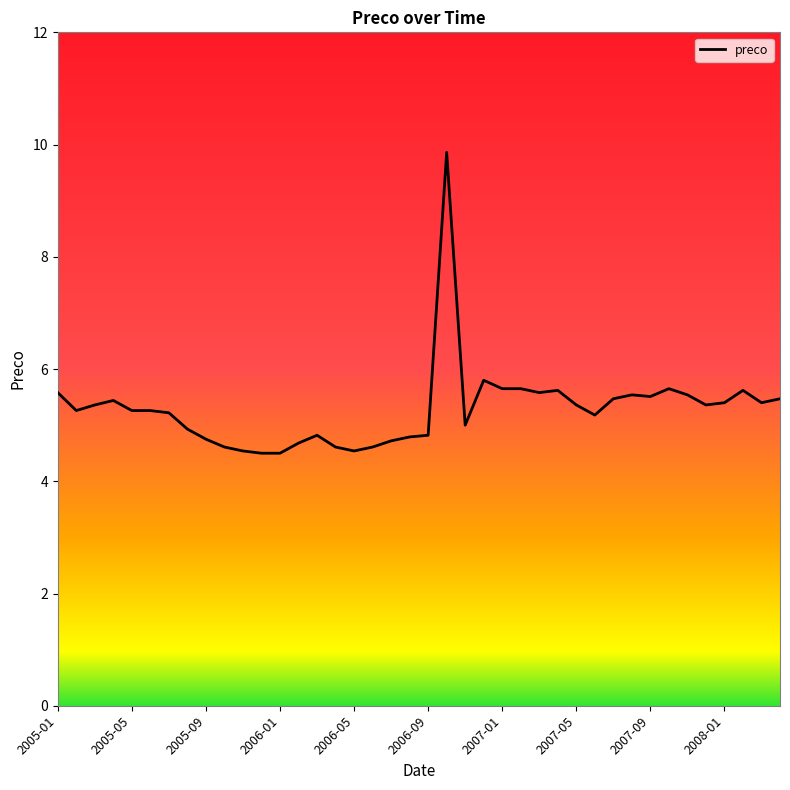

What is the difference between the maximum and minimum values?

5.4